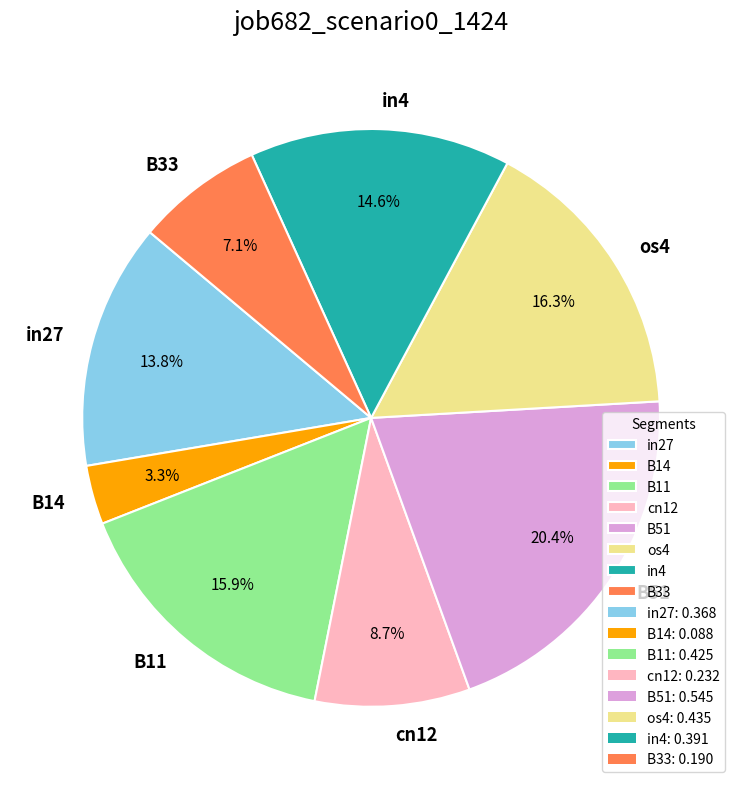

Count the number of slices in the pie.

8